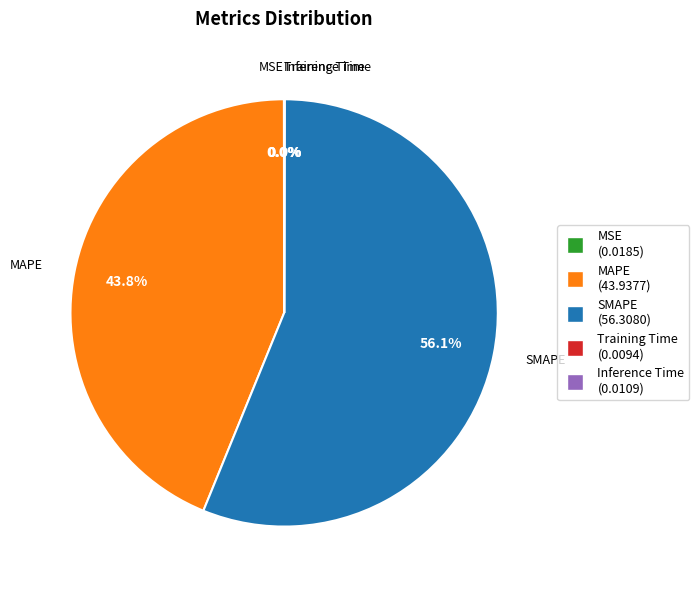

What is the largest slice in the pie chart?

SMAPE